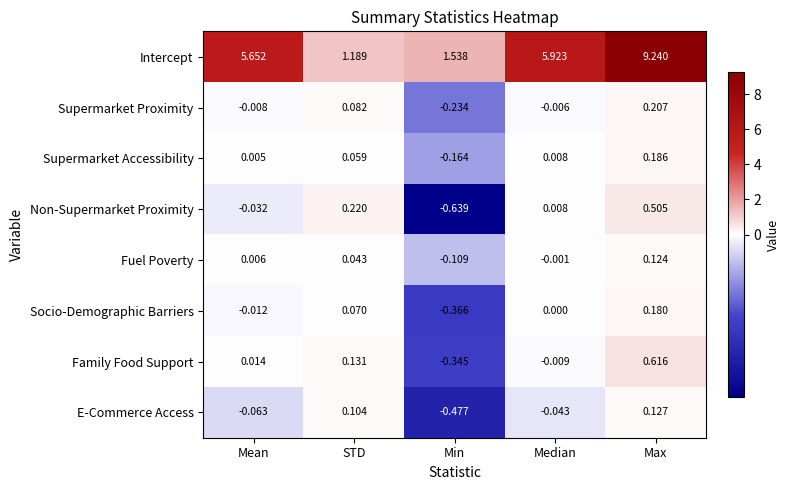

At which label does Non-Supermarket Proximity first exceed 0?

STD